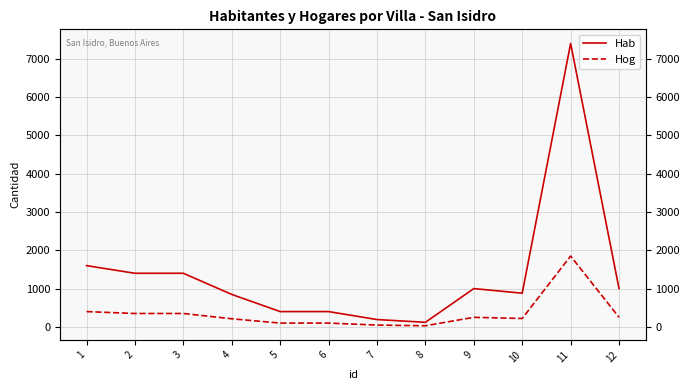

What is the total value across all series at 11?

9250